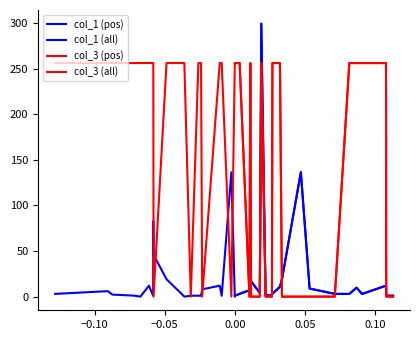

Which series has the widest spread of values?

col_1